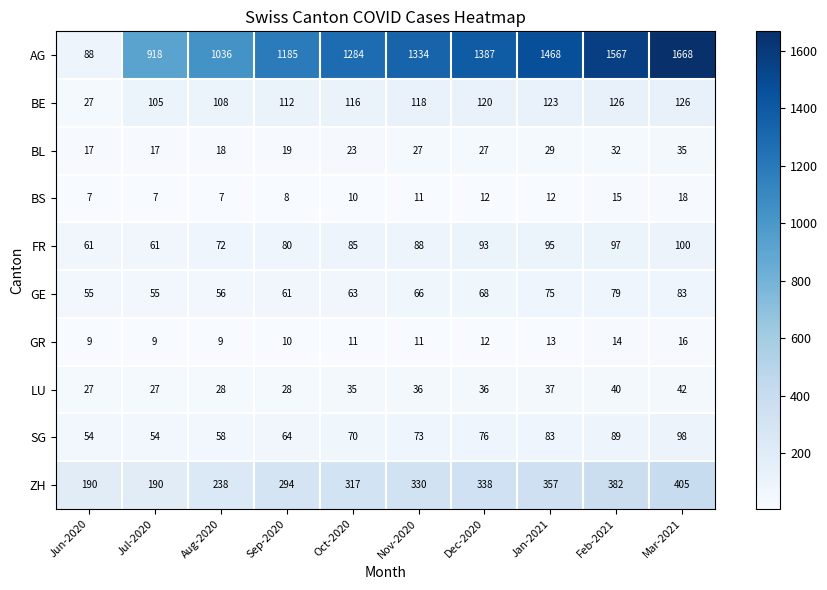

What is the maximum value shown in the chart?

1668